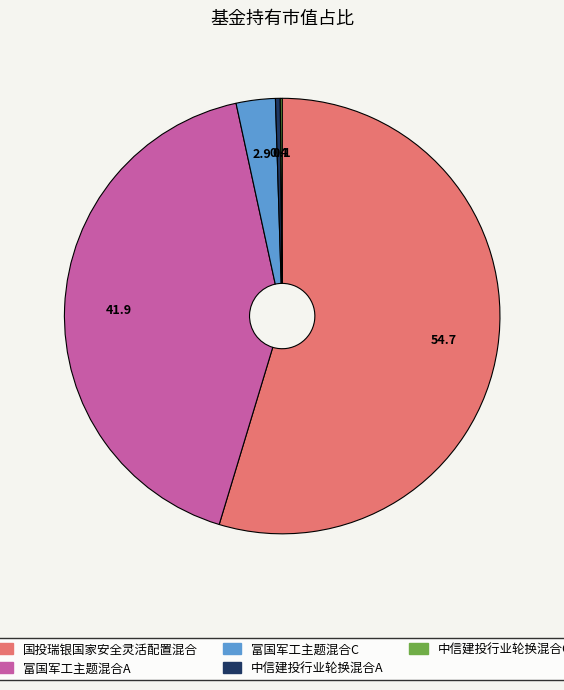

What is the largest slice in the pie chart?

国投瑞银国家安全灵活配置混合